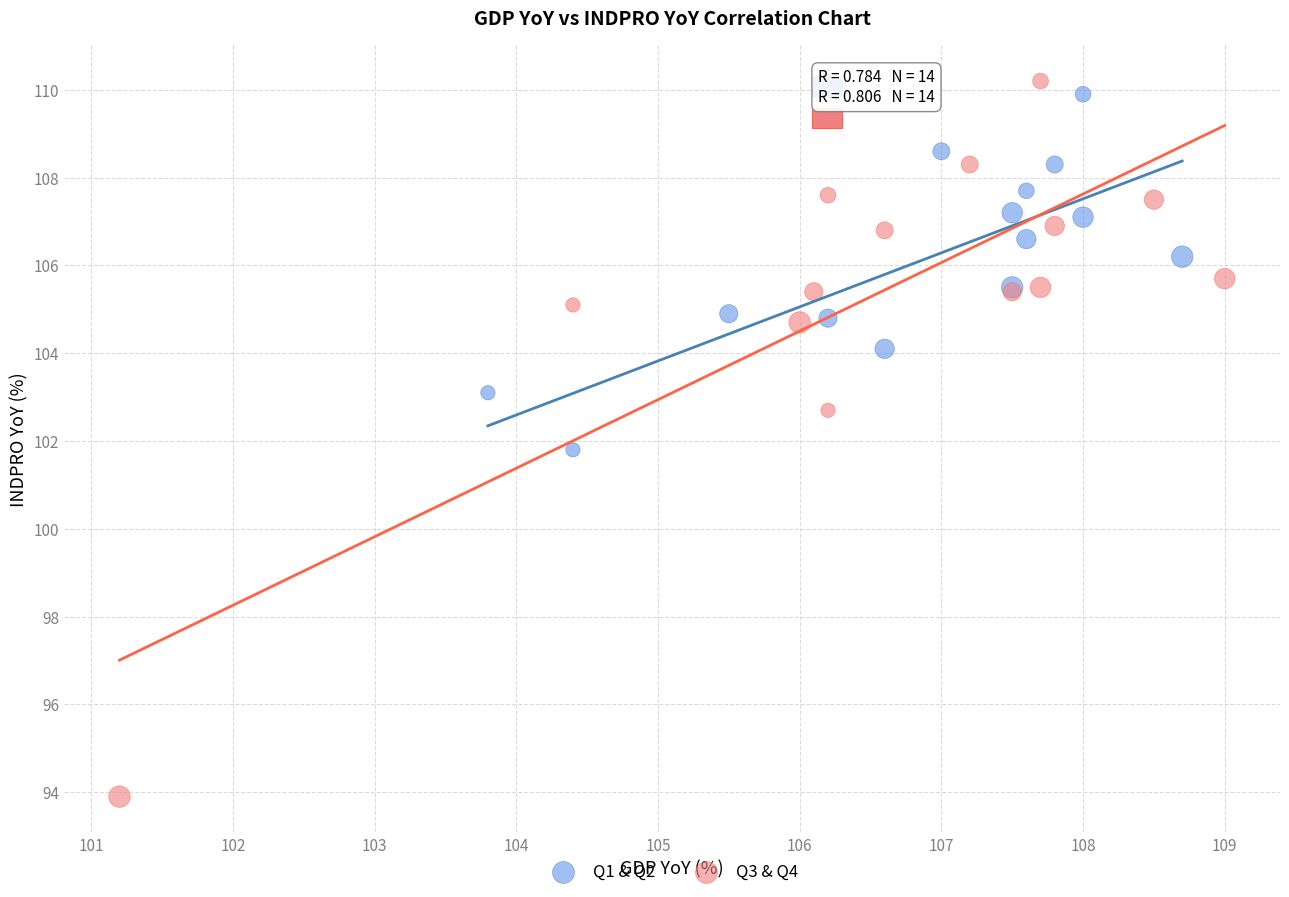

Which series has the widest spread of Y values?

Q3 & Q4